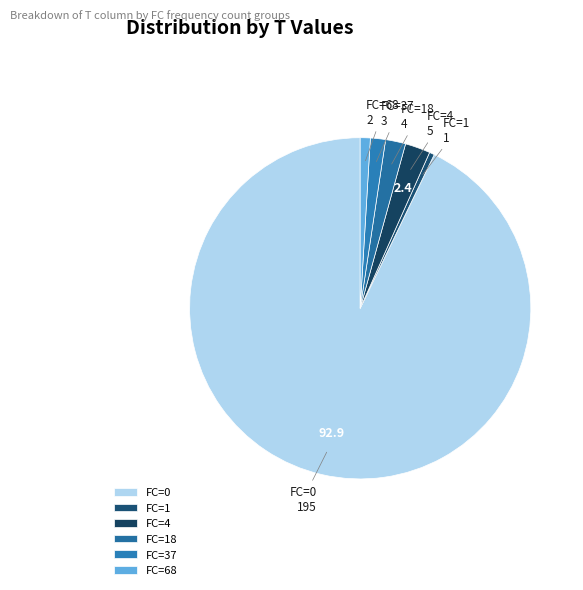

Is the sum of FC=1 and FC=18 greater than half?

No